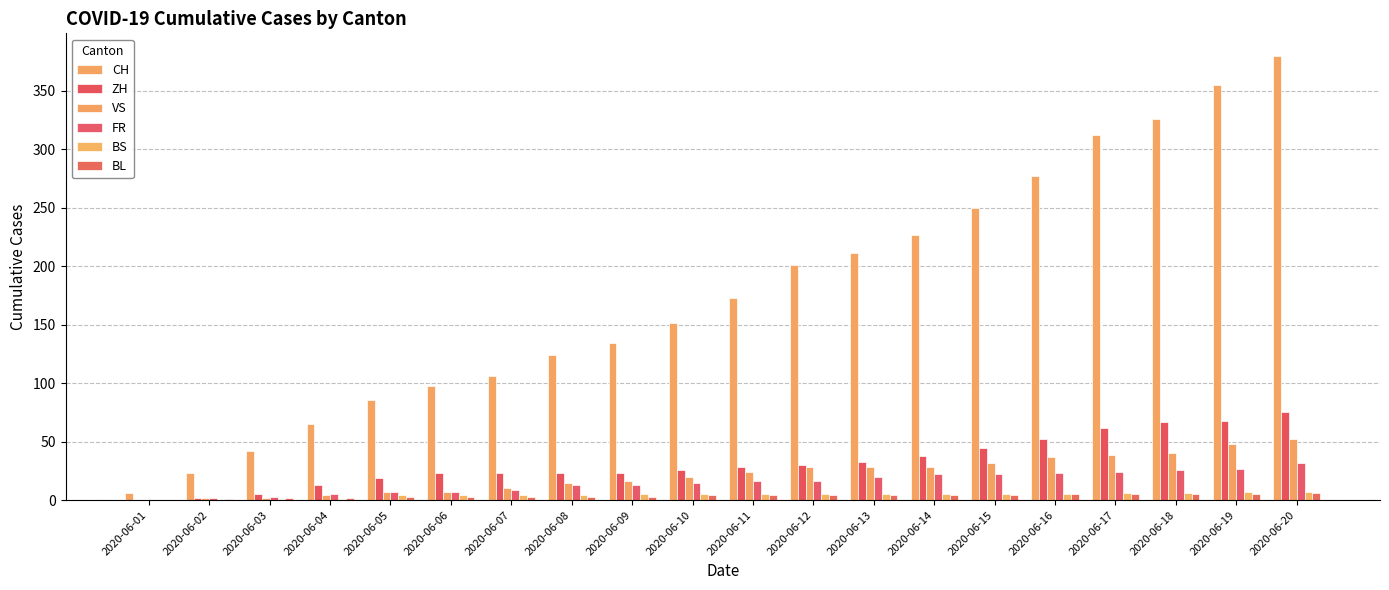

What is the spread (max minus min) of values at 2020-06-13?

207